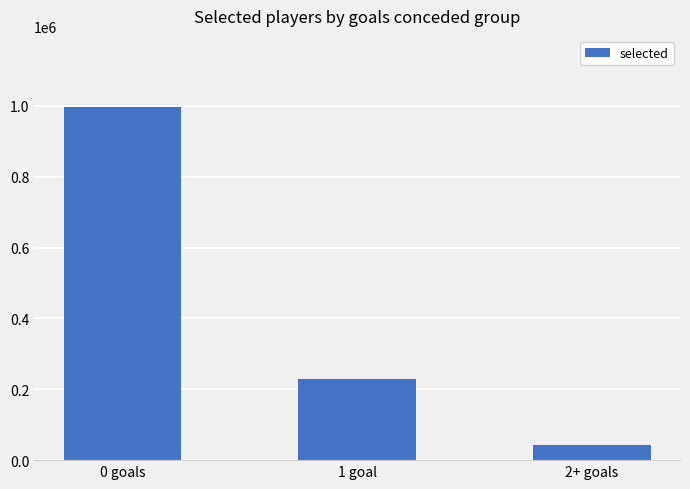

Rank the categories by value from lowest to highest.

2+ goals, 1 goal, 0 goals